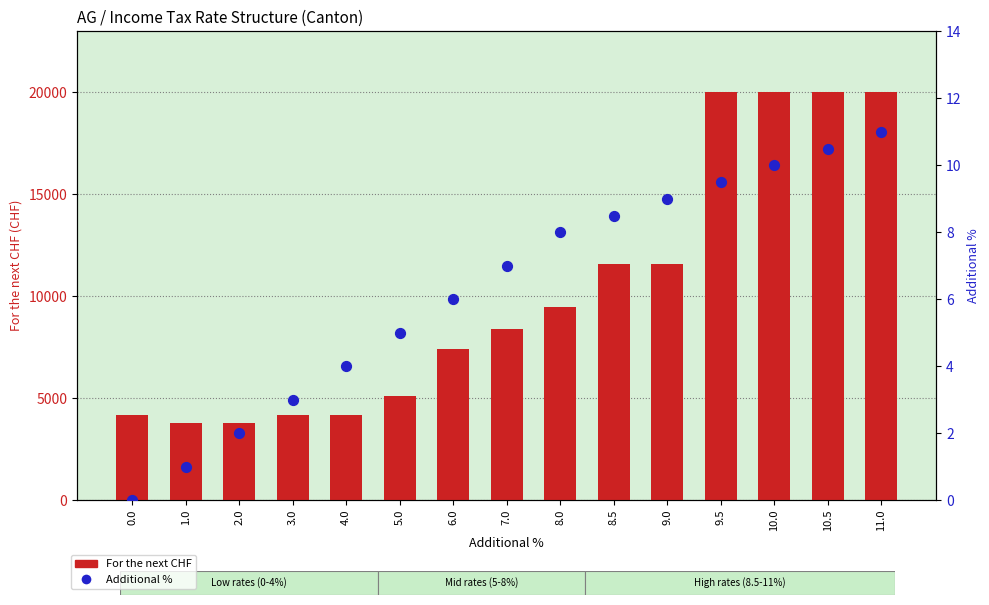

Which series has the largest total across all categories?

For the next CHF